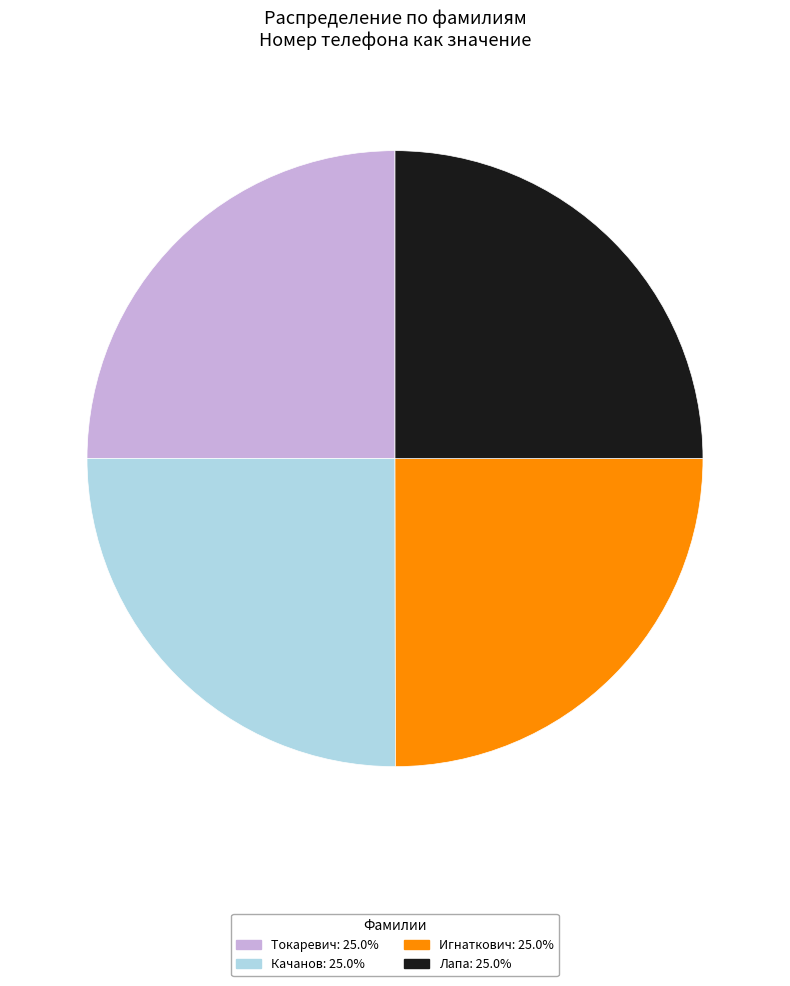

What is the ratio of the value at Токаревич to the value at Качанов?

1.0